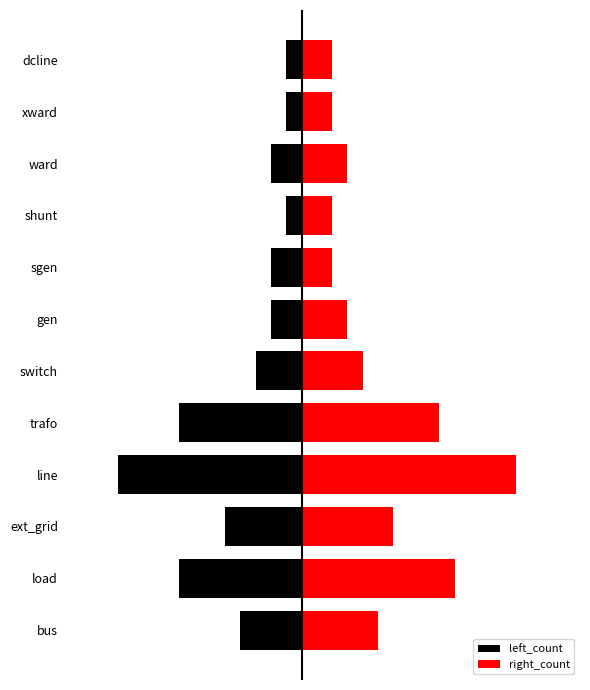

Reading left to right, what are all the values shown in this chart?

left_count: 0=-4	1=-8	2=-5	3=-12	4=-8	5=-3	6=-2	7=-2	8=-1	9=-2	10=-1	11=-1
right_count: 0=5	1=10	2=6	3=14	4=9	5=4	6=3	7=2	8=2	9=3	10=2	11=2